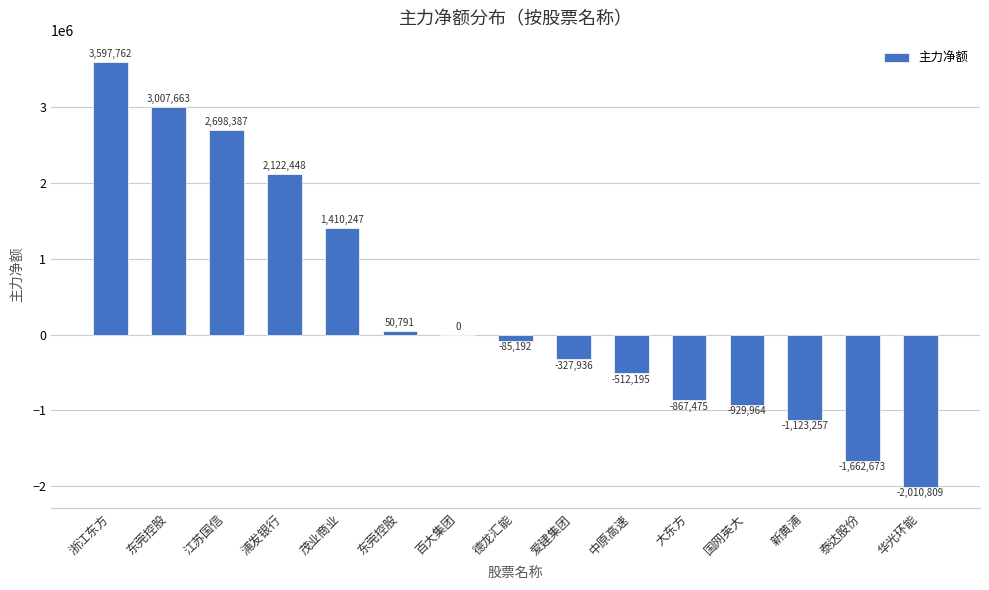

How many categories are shown in the chart?

15